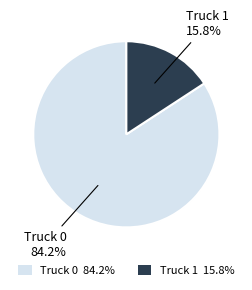

Rank the categories by value from highest to lowest.

Truck 0, Truck 1